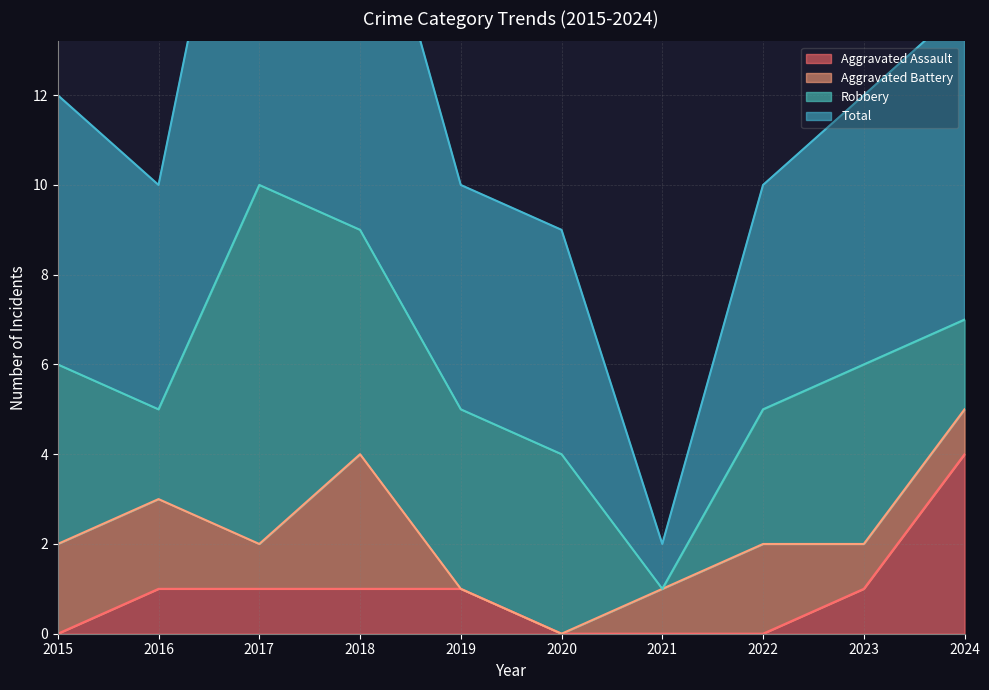

The Aggravated Assault series shows -1 at 2015. True or false?

False